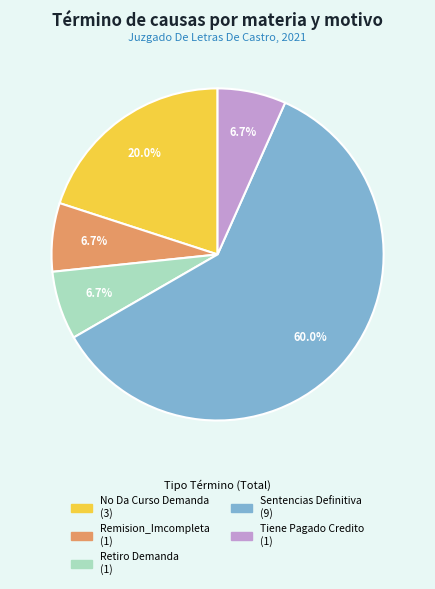

What is the majority slice?

Sentencias Definitiva